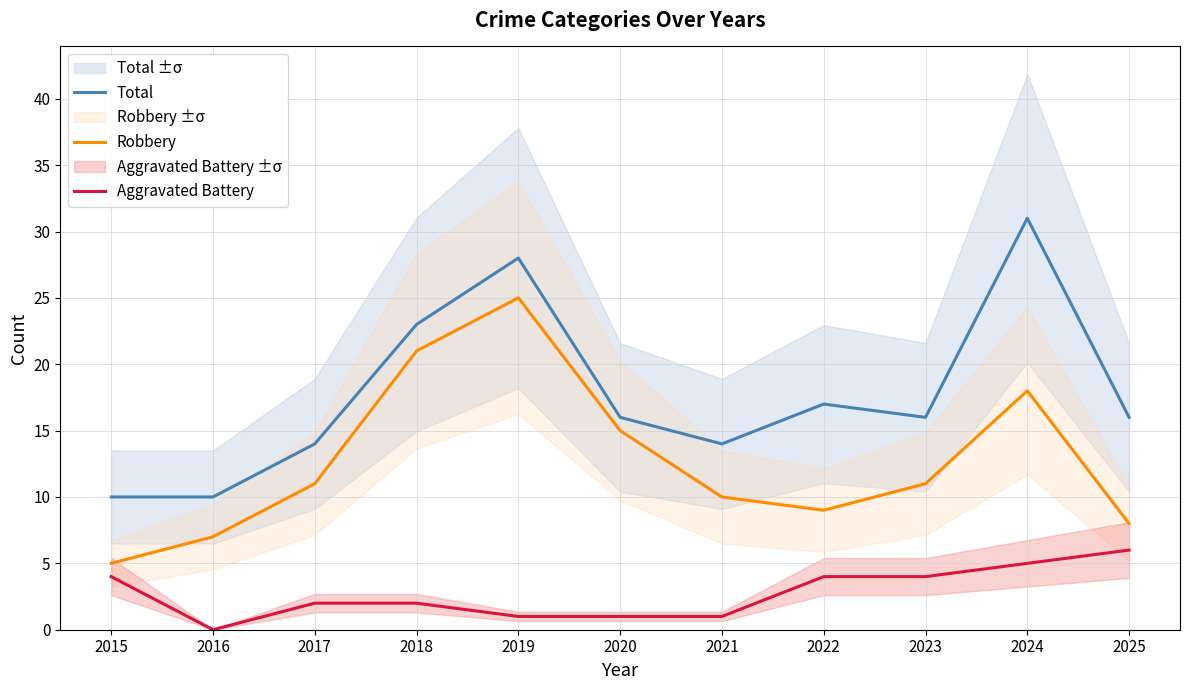

Reading left to right, transcribe all the data shown in this chart.

Total: 10	10	14	23	28	16	14	17	16	31	16
Robbery: 5	7	11	21	25	15	10	9	11	18	8
Aggravated Battery: 4	0	2	2	1	1	1	4	4	5	6